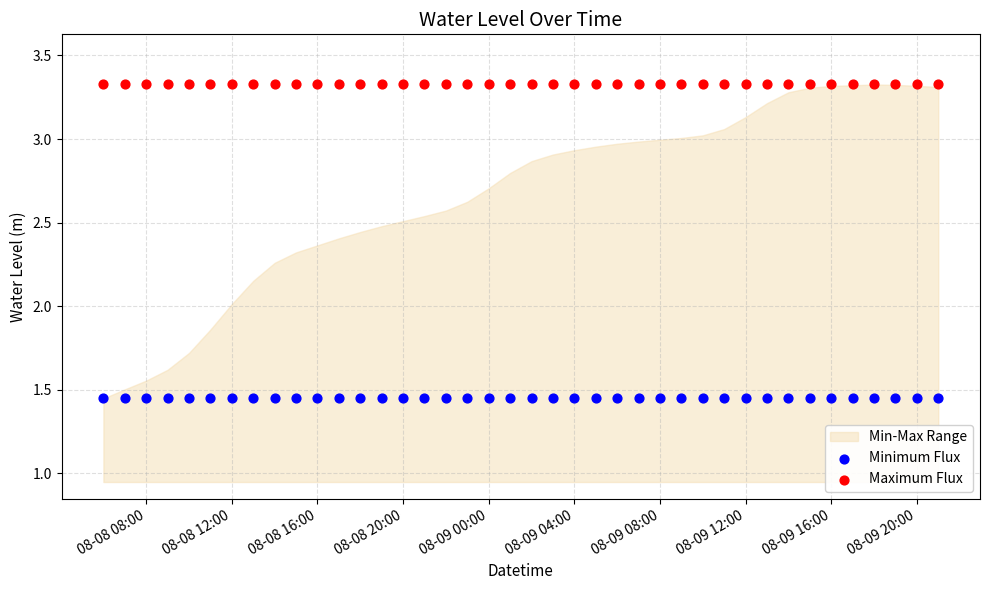

Which series contains the highest Y value?

Maximum Flux